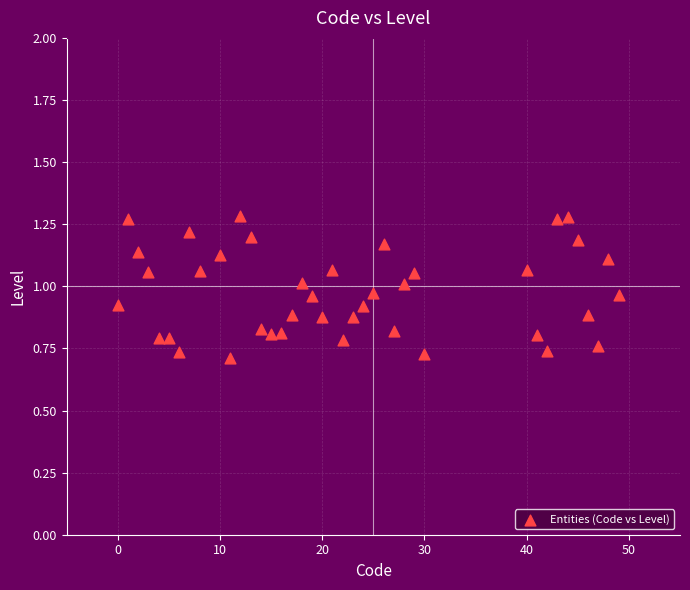

What is the range of X values (max minus min)?

49.0